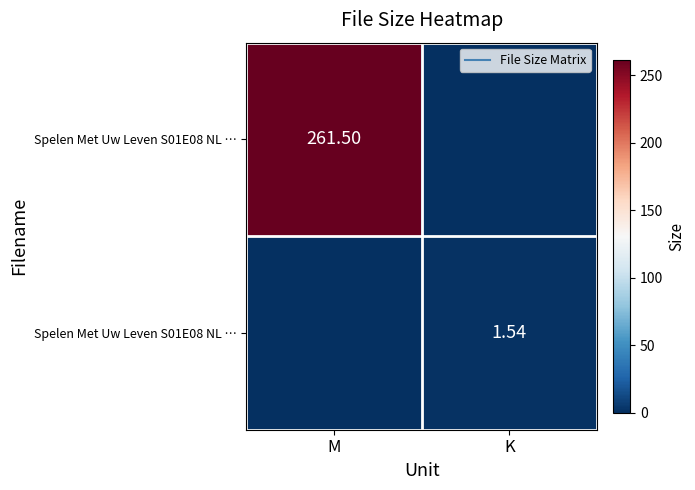

At how many categories does at least one series exceed 89?

1